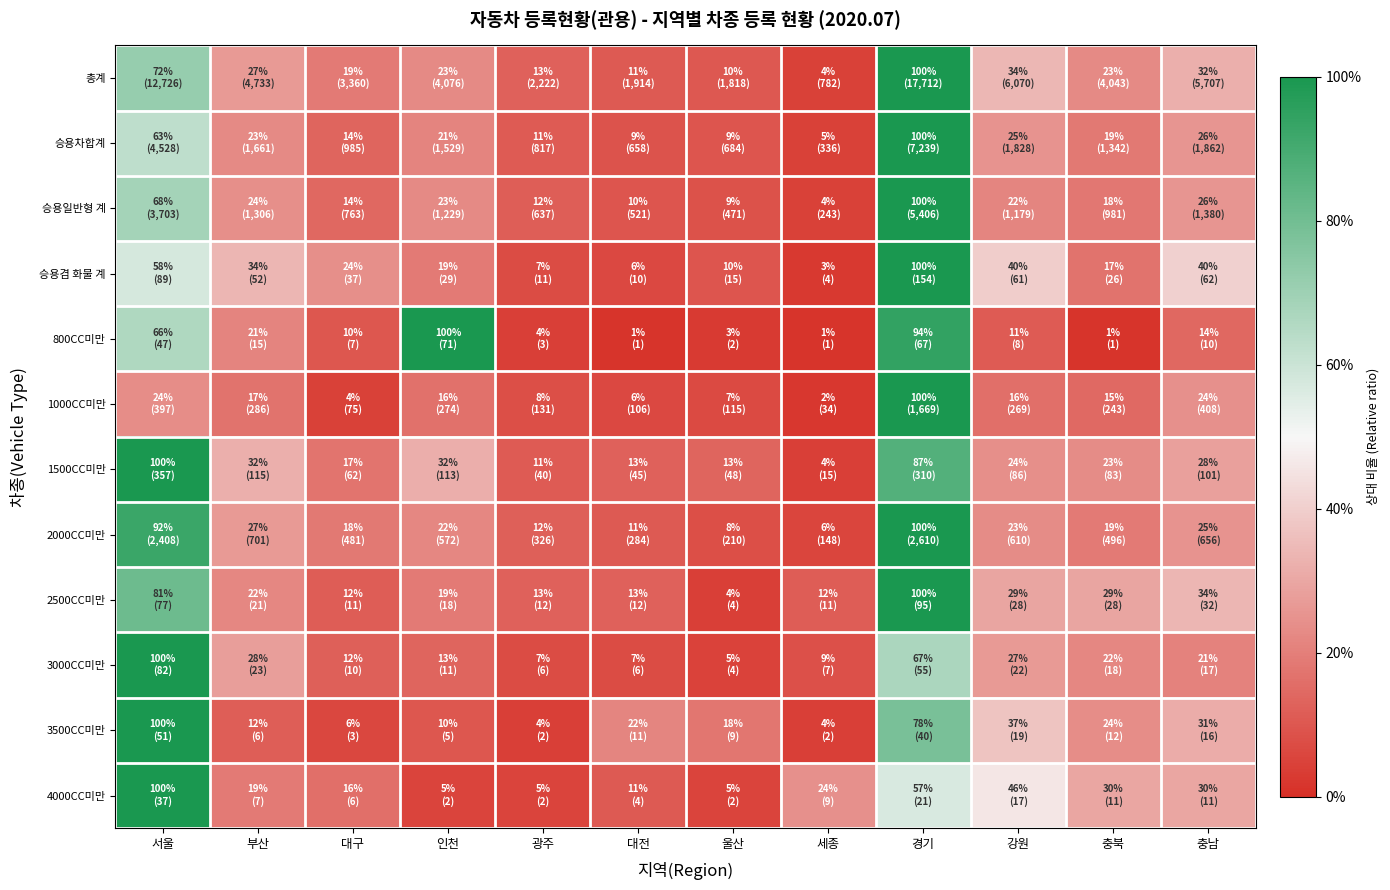

Reading left to right, transcribe all the data shown in this chart.

총계: 서울=0.7	부산=0.3	대구=0.2	인천=0.2	광주=0.1	대전=0.1	울산=0.1	세종=0.0	경기=1.0	강원=0.3	충북=0.2	충남=0.3
승용차합계: 서울=0.6	부산=0.2	대구=0.1	인천=0.2	광주=0.1	대전=0.1	울산=0.1	세종=0.0	경기=1.0	강원=0.3	충북=0.2	충남=0.3
승용일반형 계: 서울=0.7	부산=0.2	대구=0.1	인천=0.2	광주=0.1	대전=0.1	울산=0.1	세종=0.0	경기=1.0	강원=0.2	충북=0.2	충남=0.3
승용겸 화물 계: 서울=0.6	부산=0.3	대구=0.2	인천=0.2	광주=0.1	대전=0.1	울산=0.1	세종=0.0	경기=1.0	강원=0.4	충북=0.2	충남=0.4
800CC미만: 서울=0.7	부산=0.2	대구=0.1	인천=1.0	광주=0.0	대전=0.0	울산=0.0	세종=0.0	경기=0.9	강원=0.1	충북=0.0	충남=0.1
1000CC미만: 서울=0.2	부산=0.2	대구=0.0	인천=0.2	광주=0.1	대전=0.1	울산=0.1	세종=0.0	경기=1.0	강원=0.2	충북=0.1	충남=0.2
1500CC미만: 서울=1.0	부산=0.3	대구=0.2	인천=0.3	광주=0.1	대전=0.1	울산=0.1	세종=0.0	경기=0.9	강원=0.2	충북=0.2	충남=0.3
2000CC미만: 서울=0.9	부산=0.3	대구=0.2	인천=0.2	광주=0.1	대전=0.1	울산=0.1	세종=0.1	경기=1.0	강원=0.2	충북=0.2	충남=0.3
2500CC미만: 서울=0.8	부산=0.2	대구=0.1	인천=0.2	광주=0.1	대전=0.1	울산=0.0	세종=0.1	경기=1.0	강원=0.3	충북=0.3	충남=0.3
3000CC미만: 서울=1.0	부산=0.3	대구=0.1	인천=0.1	광주=0.1	대전=0.1	울산=0.0	세종=0.1	경기=0.7	강원=0.3	충북=0.2	충남=0.2
3500CC미만: 서울=1.0	부산=0.1	대구=0.1	인천=0.1	광주=0.0	대전=0.2	울산=0.2	세종=0.0	경기=0.8	강원=0.4	충북=0.2	충남=0.3
4000CC미만: 서울=1.0	부산=0.2	대구=0.2	인천=0.1	광주=0.1	대전=0.1	울산=0.1	세종=0.2	경기=0.6	강원=0.5	충북=0.3	충남=0.3